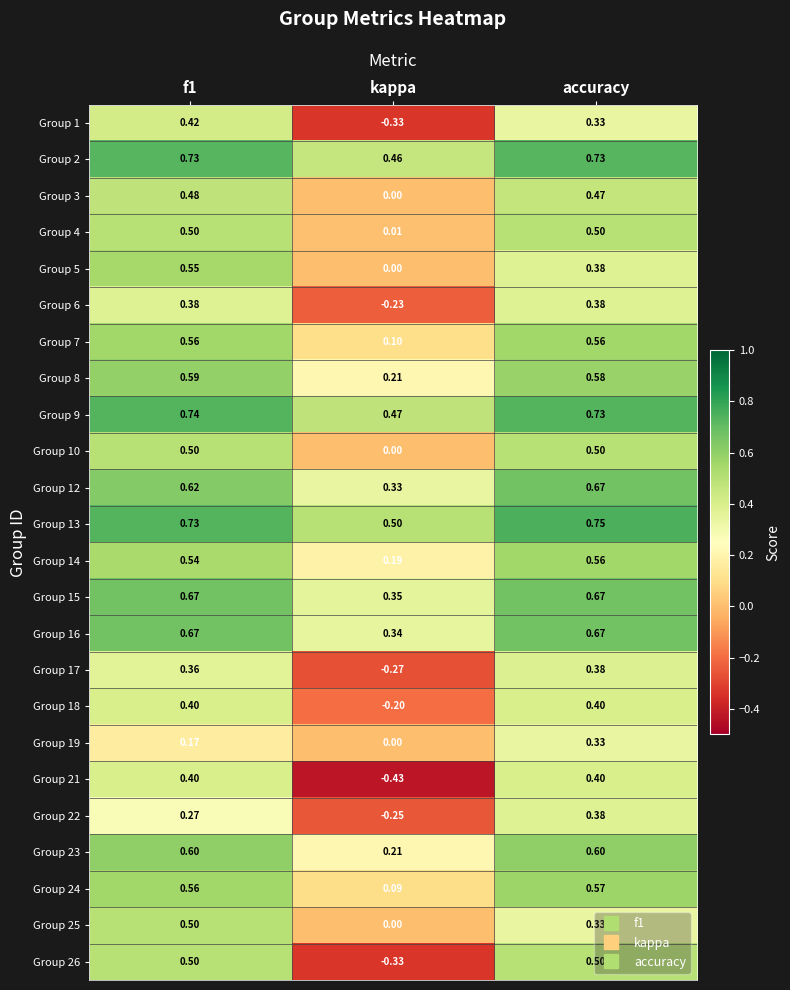

At which category is the sum across all series the highest?

f1